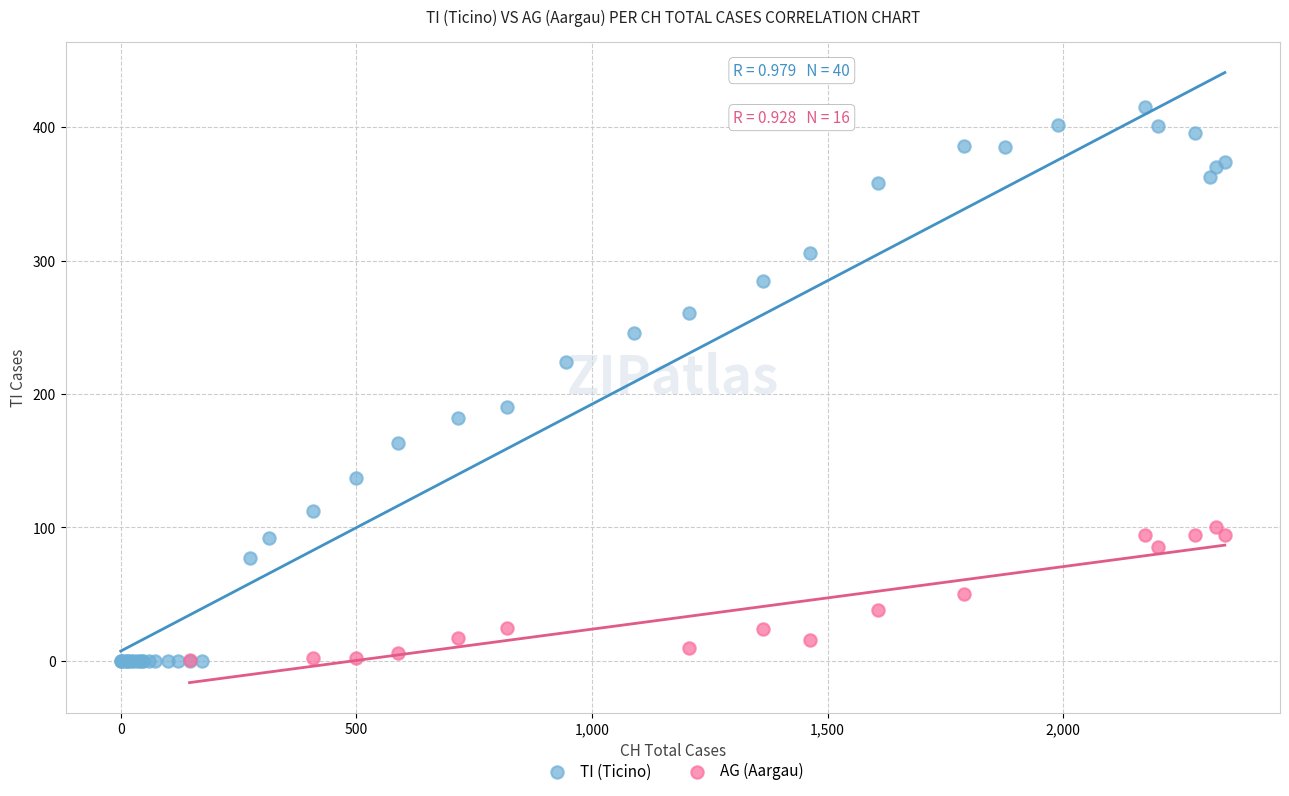

Which series has the widest spread of Y values?

TI (Ticino)